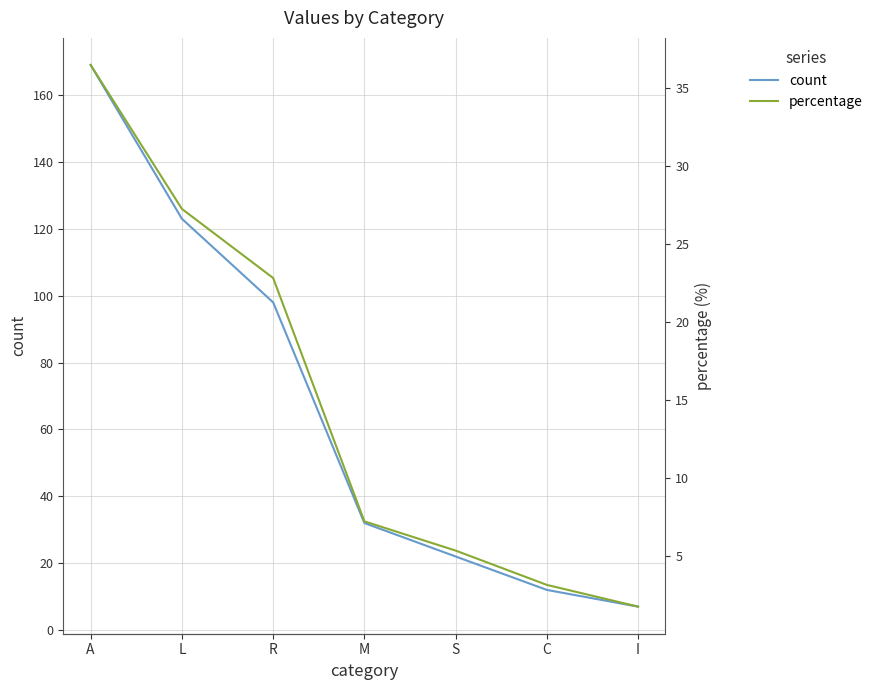

List the labels in order of count value, largest first.

A, L, R, M, S, C, I